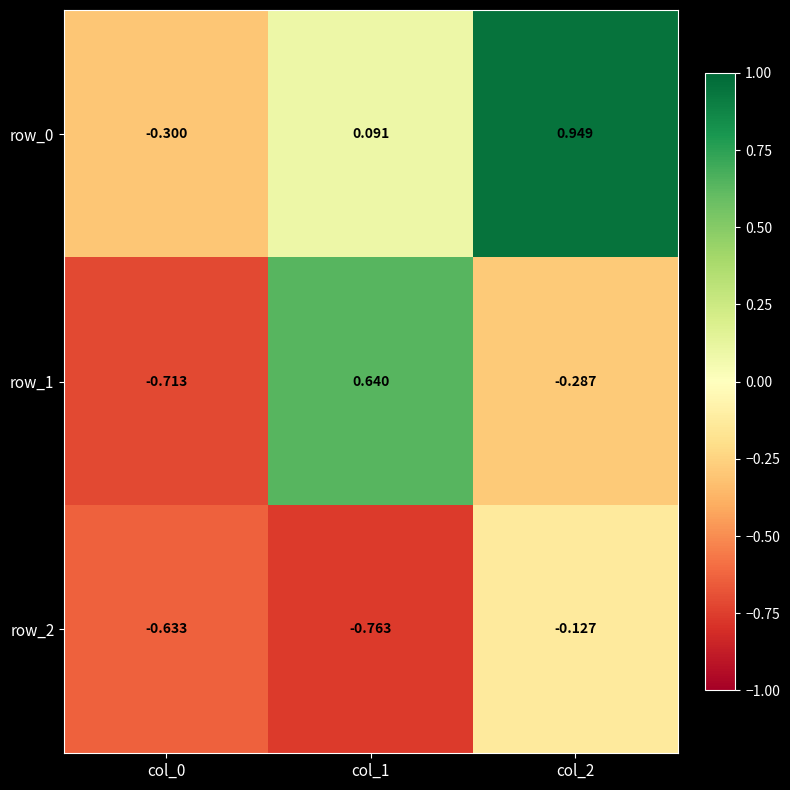

Where is row_0 nearest to the value 0?

col_1